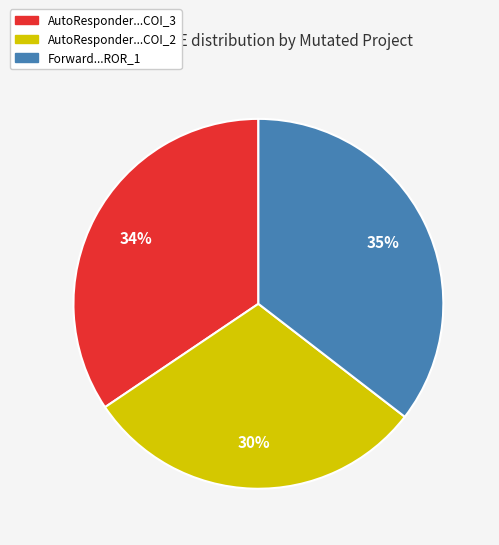

To the nearest percent, what is the difference between the largest and smallest slice percentages?

5%